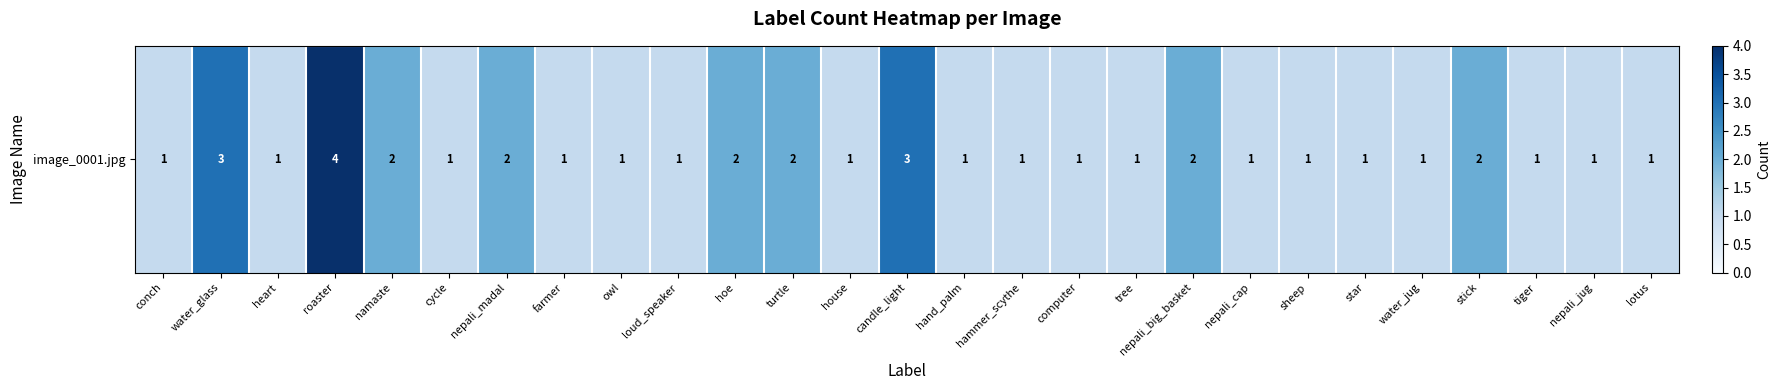

Between owl and nepali_jug, which is larger?

owl